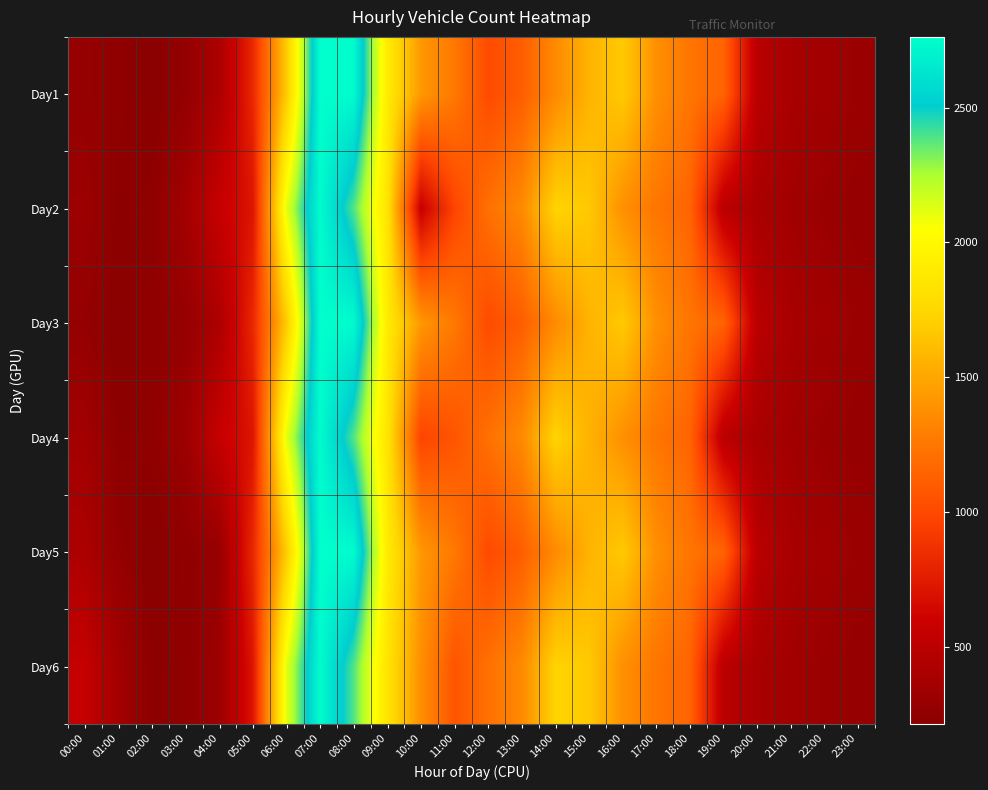

What is the total value across all series at 21:00?

2238